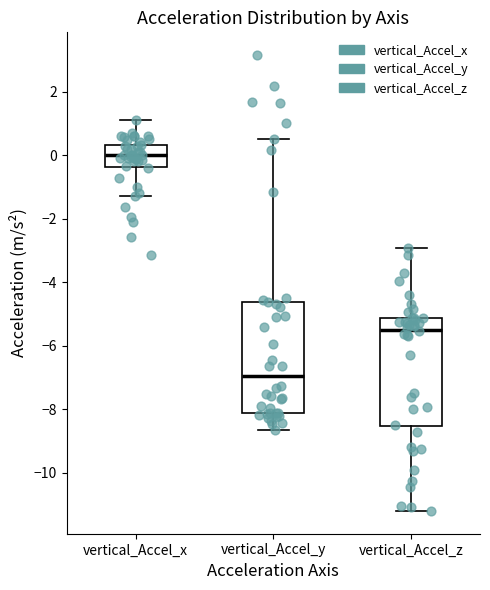

Reading left to right, read every box against the y-axis: the position of its median line, the range the box covers, and the ends of its whiskers. The values are not printed on the chart, so give them approximately, as read against the axis.

vertical_Accel_x: median 0.0, box -0.4 to 0.4, whiskers -1.4 to 1.2
vertical_Accel_y: median -7.0, box -8.2 to -4.6, whiskers -8.6 to 0.6
vertical_Accel_z: median -5.6, box -8.6 to -5.2, whiskers -11.2 to -3.0